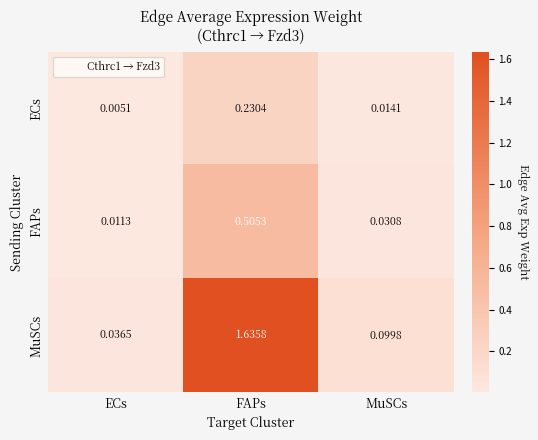

Which category has the highest value across all series?

FAPs